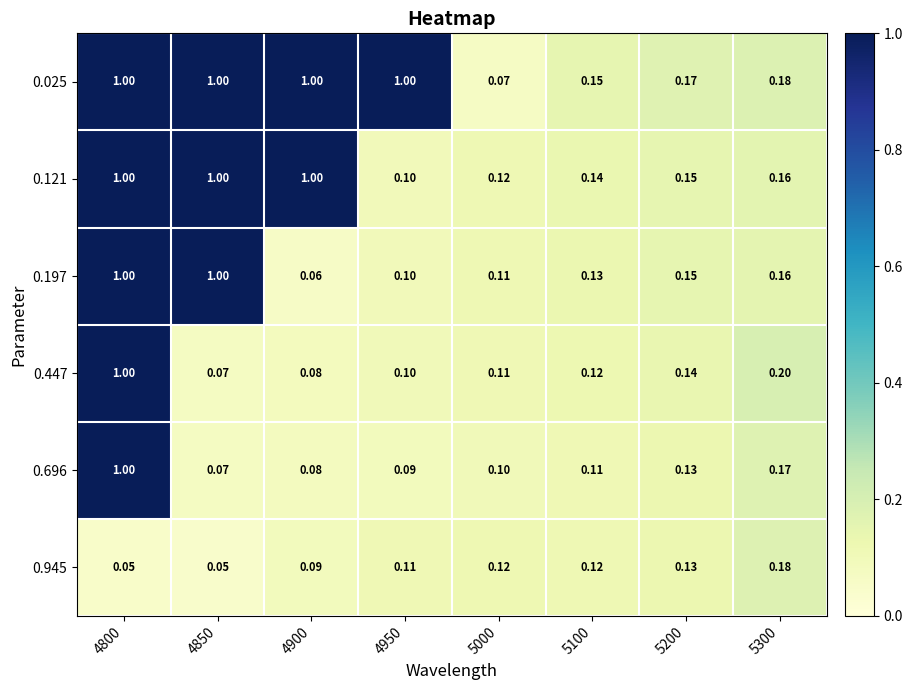

At which category is the sum across all series the highest?

4800